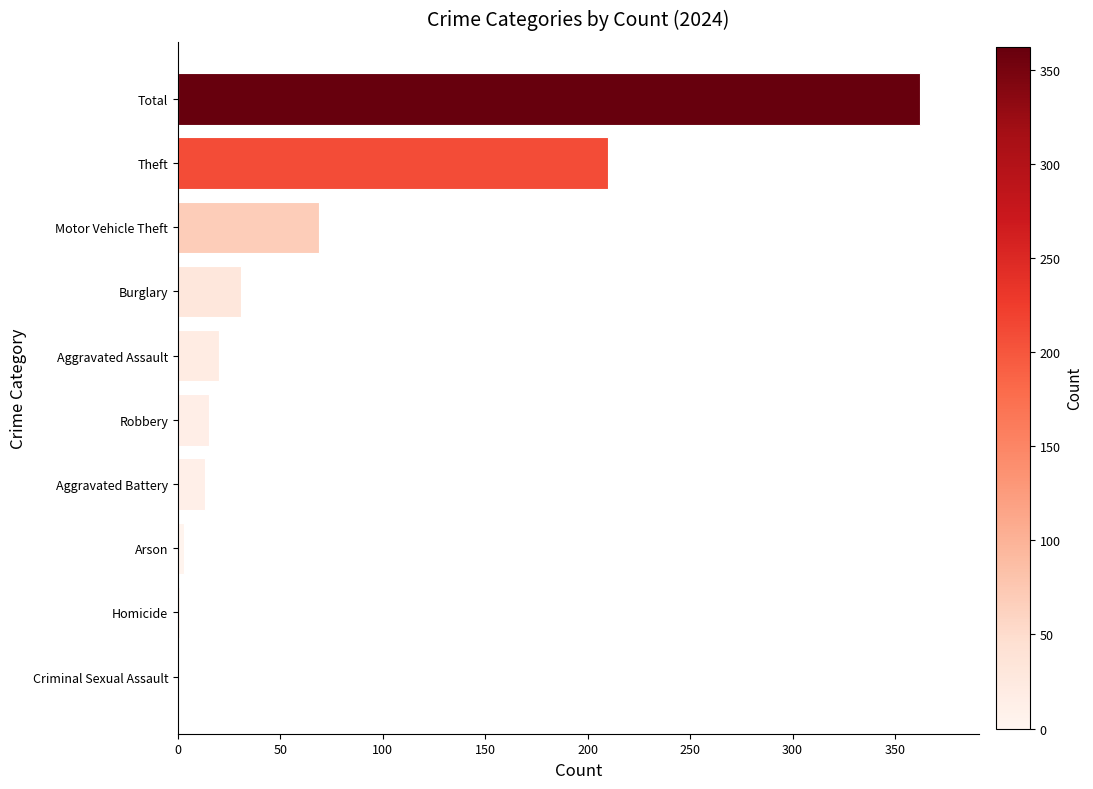

Between Total and Homicide, which is larger?

Total